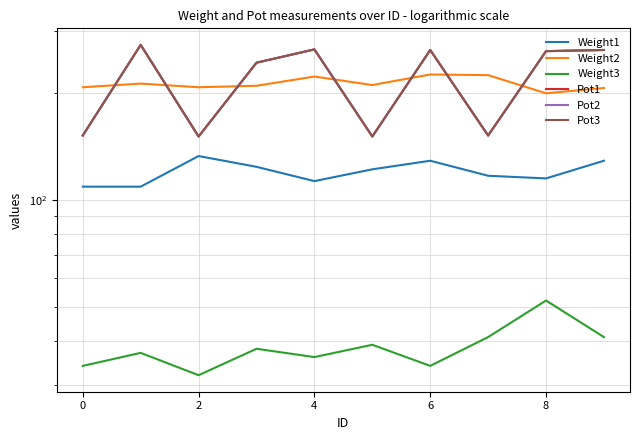

How many categories are shown in the chart?

10